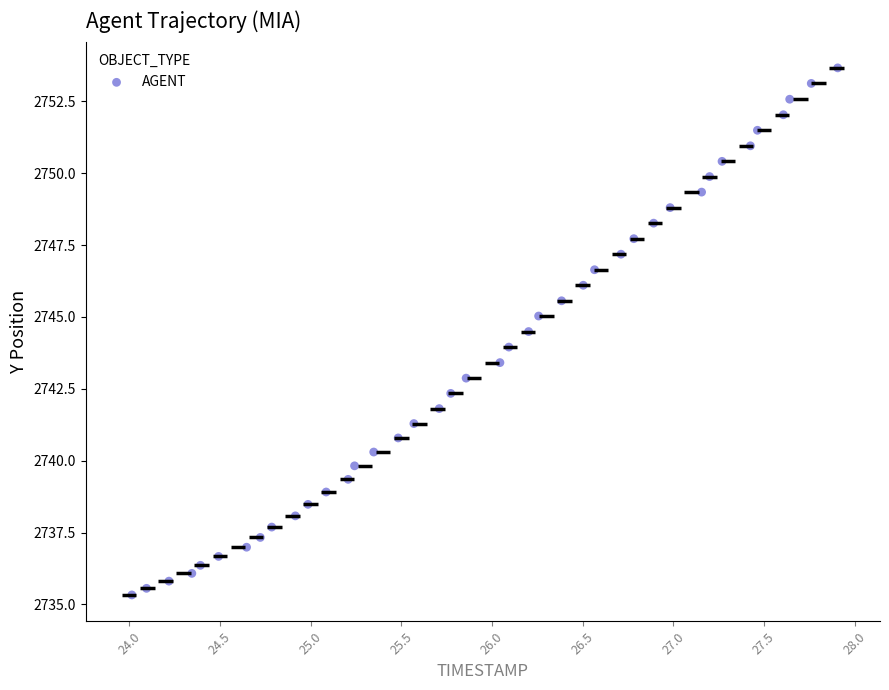

What is the range of Y values (max minus min)?

18.3